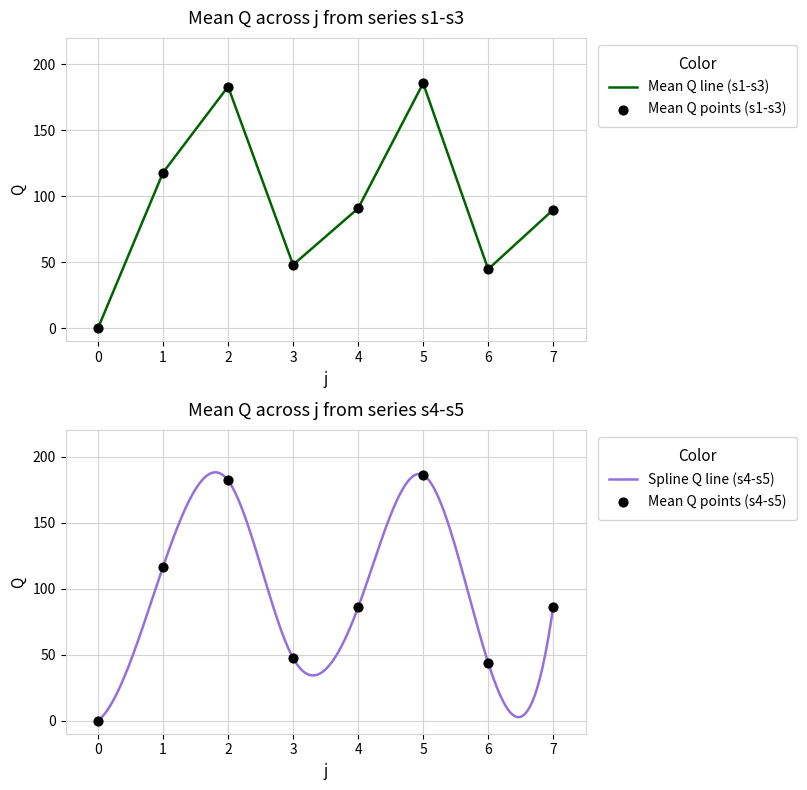

At which category is the sum across all series the highest?

5